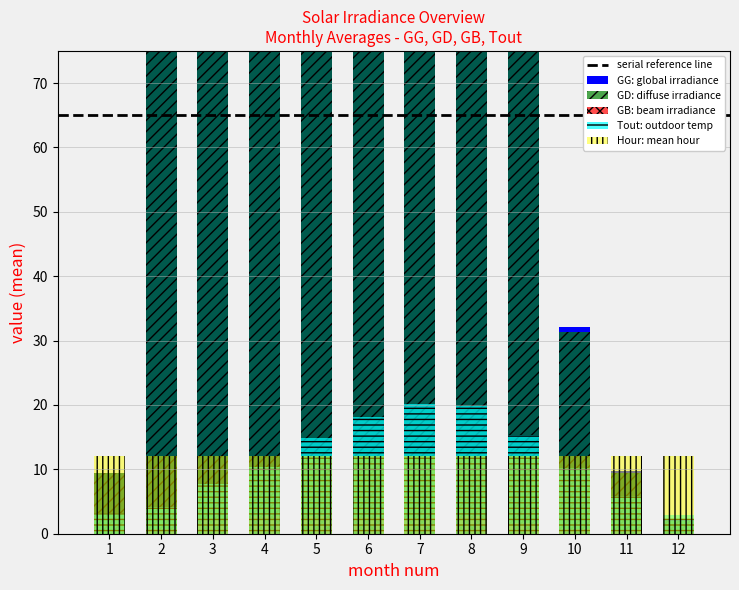

What is the average value of the GB_mean series?

1.6